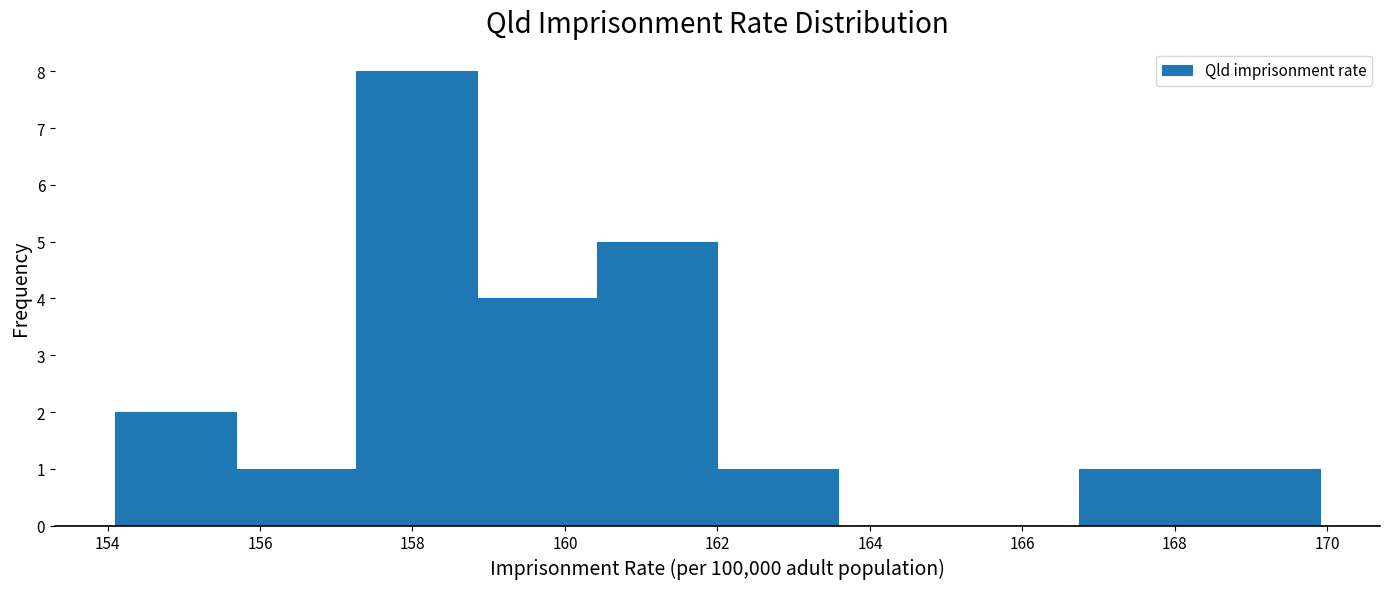

What is the height of the bar covering 160.42 to 162.00 on the x-axis? Neither the bar edges nor the heights are printed on the chart, so give them approximately, as read against the axes.

5